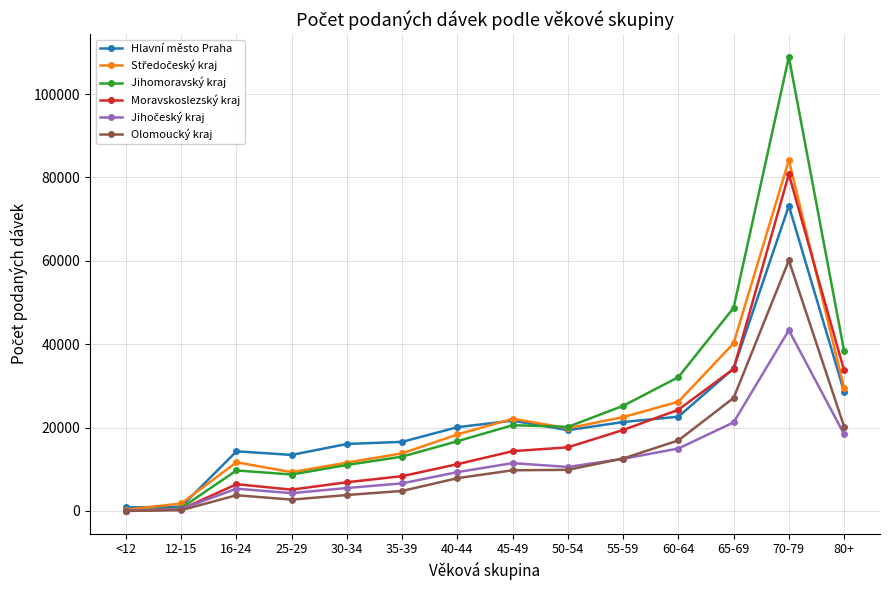

What is the greatest value displayed?

108916